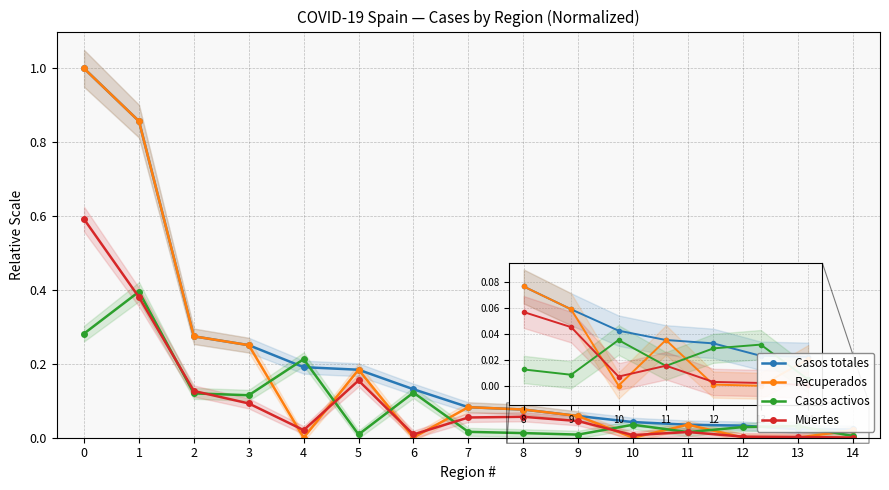

At 0, list the series in order from smallest to largest.

Casos activos, Muertes, Casos totales, Recuperados